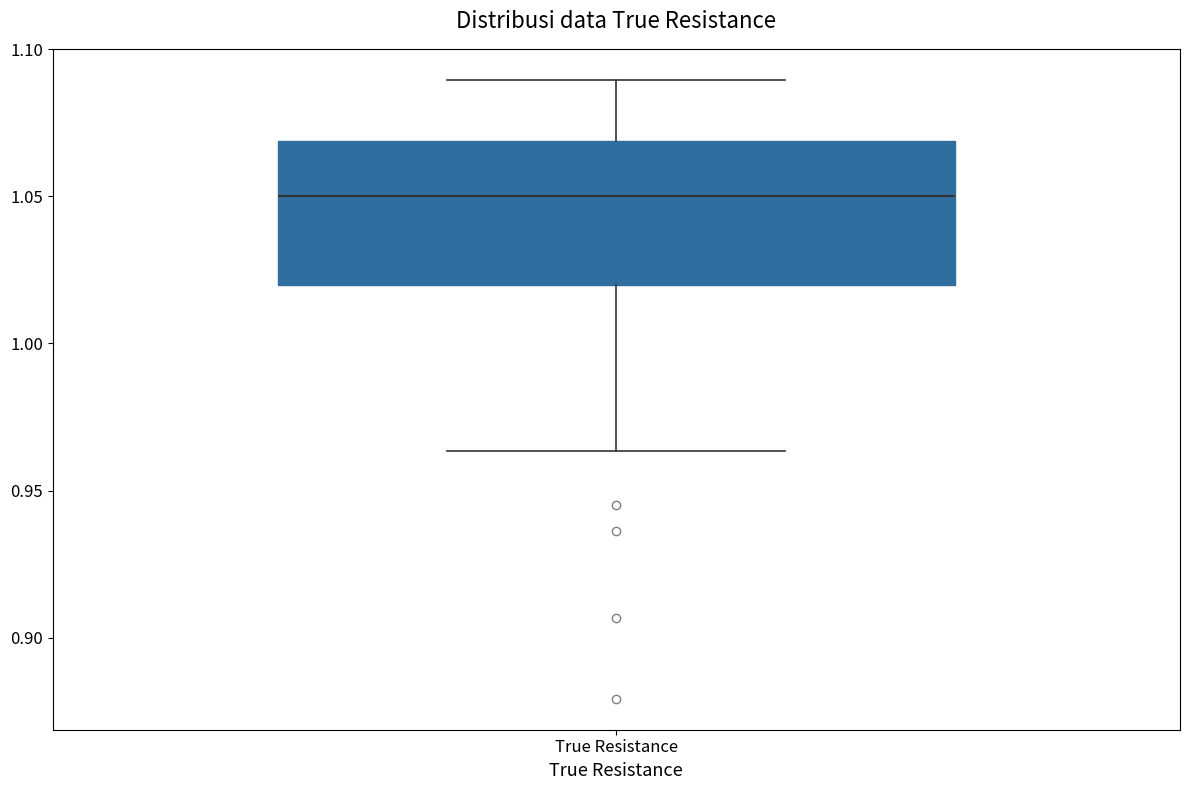

Read this box plot against the y-axis: the position of the median line, the range covered by the box, and the ends of both whiskers. The values are not printed on the chart, so give them approximately, as read against the axis.

median 1.050, box 1.020 to 1.070, whiskers 0.965 to 1.090